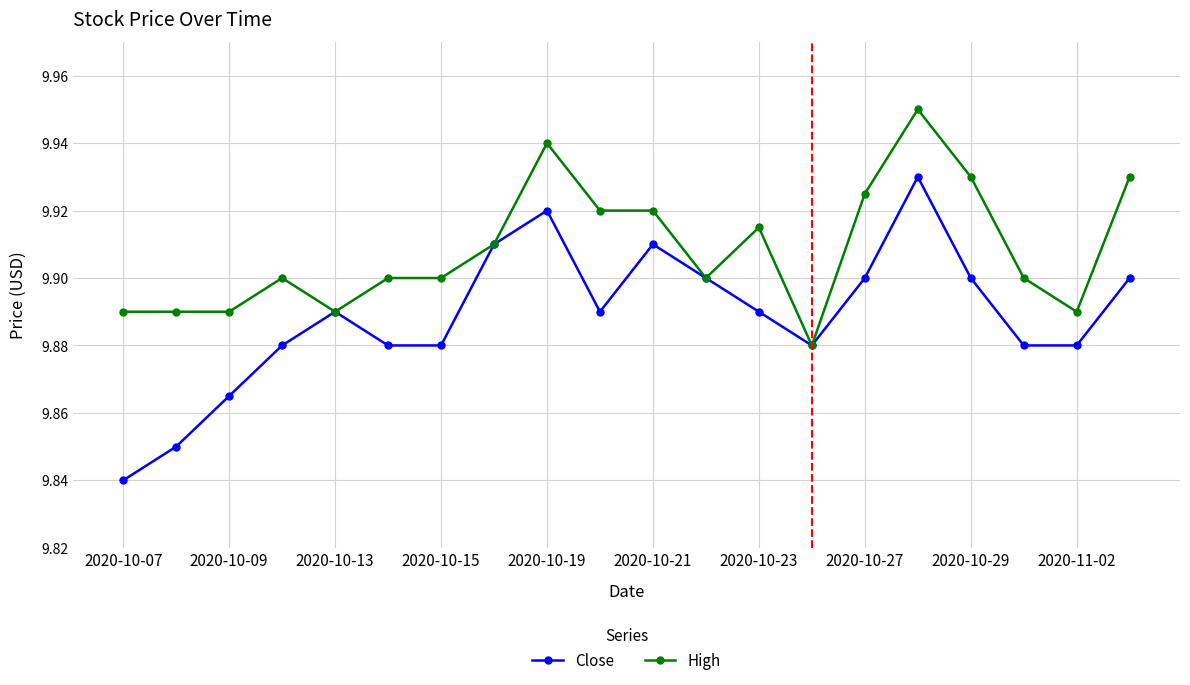

Rank the series by their average value, from highest to lowest.

High, Close